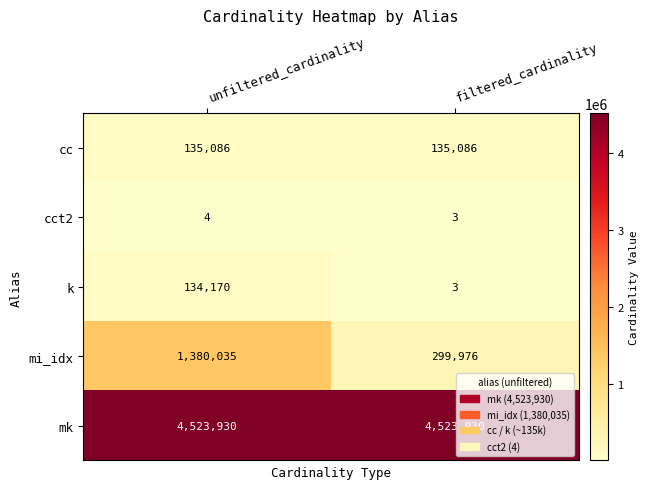

Rank the categories by k value from lowest to highest.

filtered_cardinality, unfiltered_cardinality